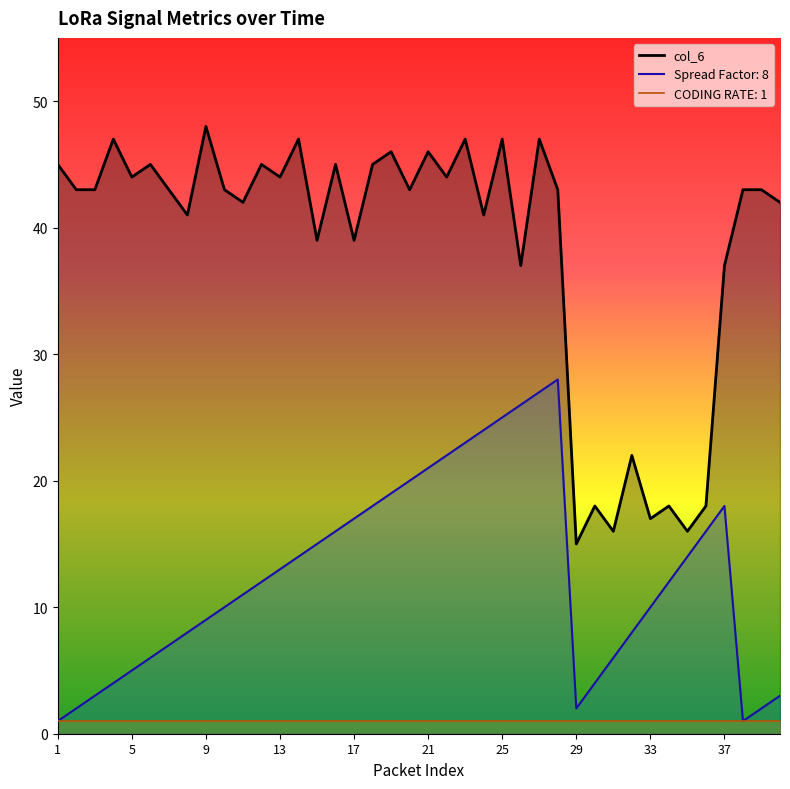

Where is col_6 nearest to the value 31?

26